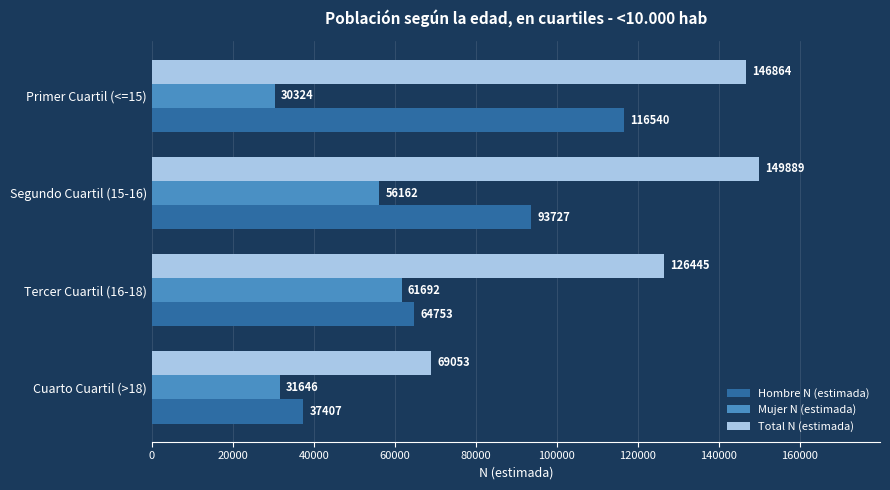

At which label is Hombre N (estimada) closest to 76973?

Tercer Cuartil (16-18)